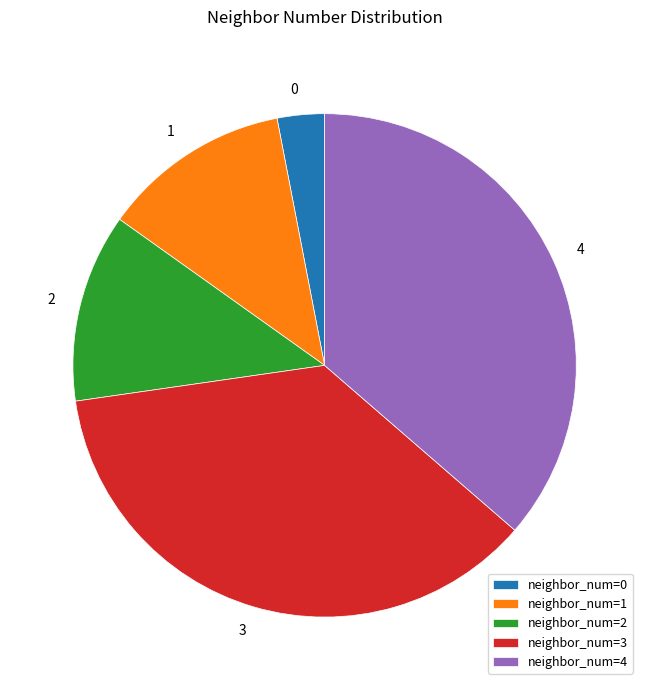

True or false: neighbor_num=2 accounts for 12% of the total.

True